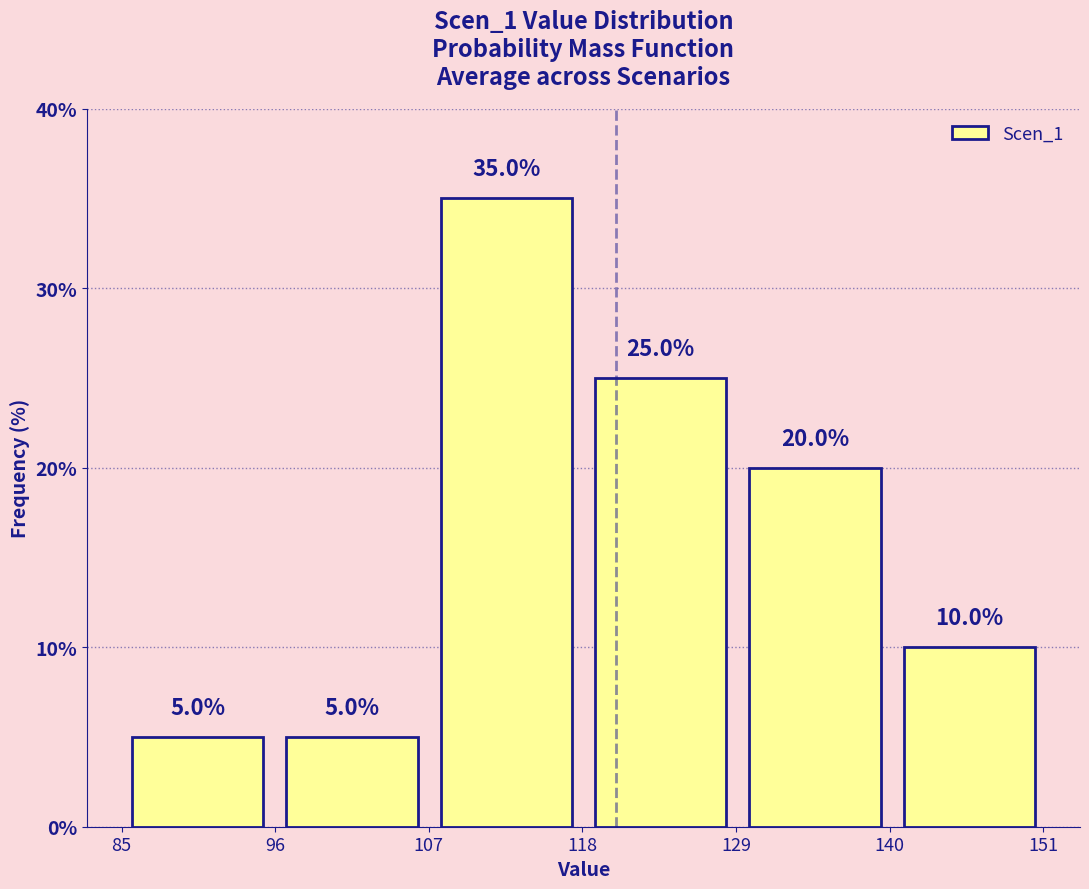

Reading left to right, list every bar in this chart as the range it spans on the x-axis followed by its height. The bar edges are not printed on the chart, so give them approximately, as read against the axis.

84 to 96: 5.0
96 to 108: 5.0
108 to 118: 35.0
118 to 130: 25.0
130 to 140: 20.0
140 to 152: 10.0